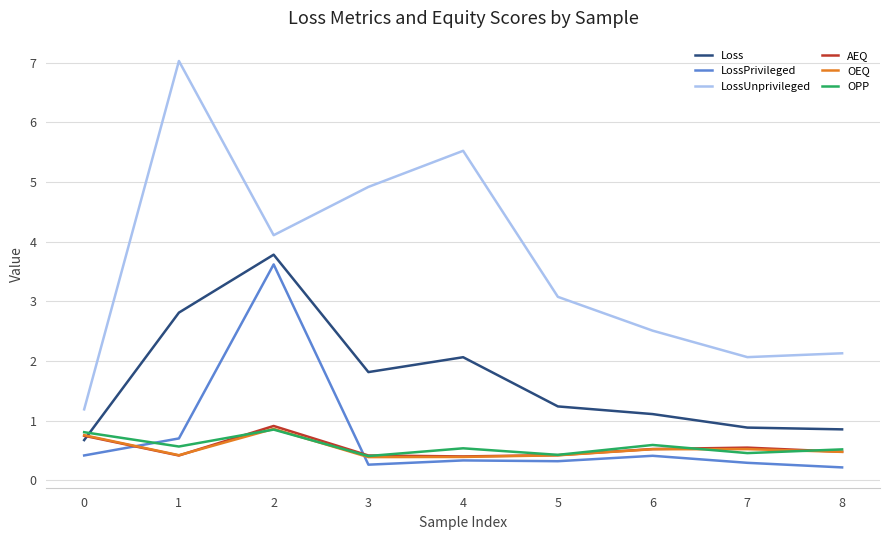

What is the average value of the LossUnprivileged series?

3.6